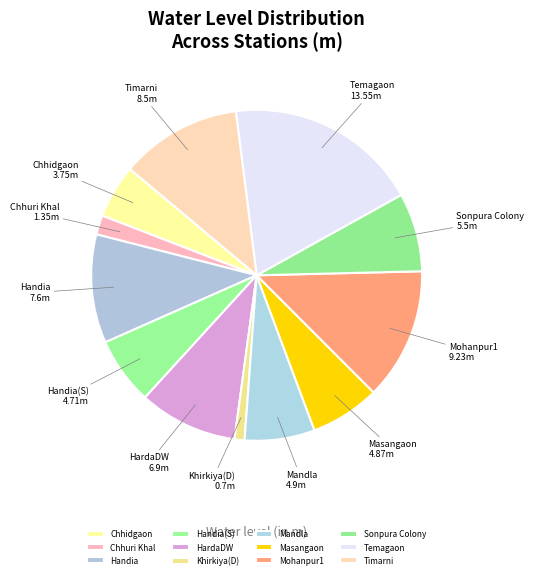

Which slice is the smallest?

Khirkiya(D)